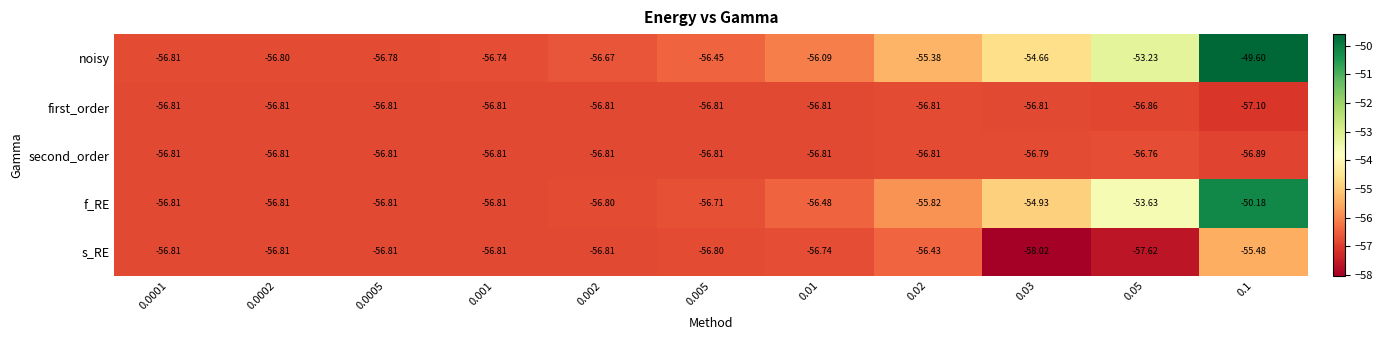

How many distinct data groups are displayed?

5